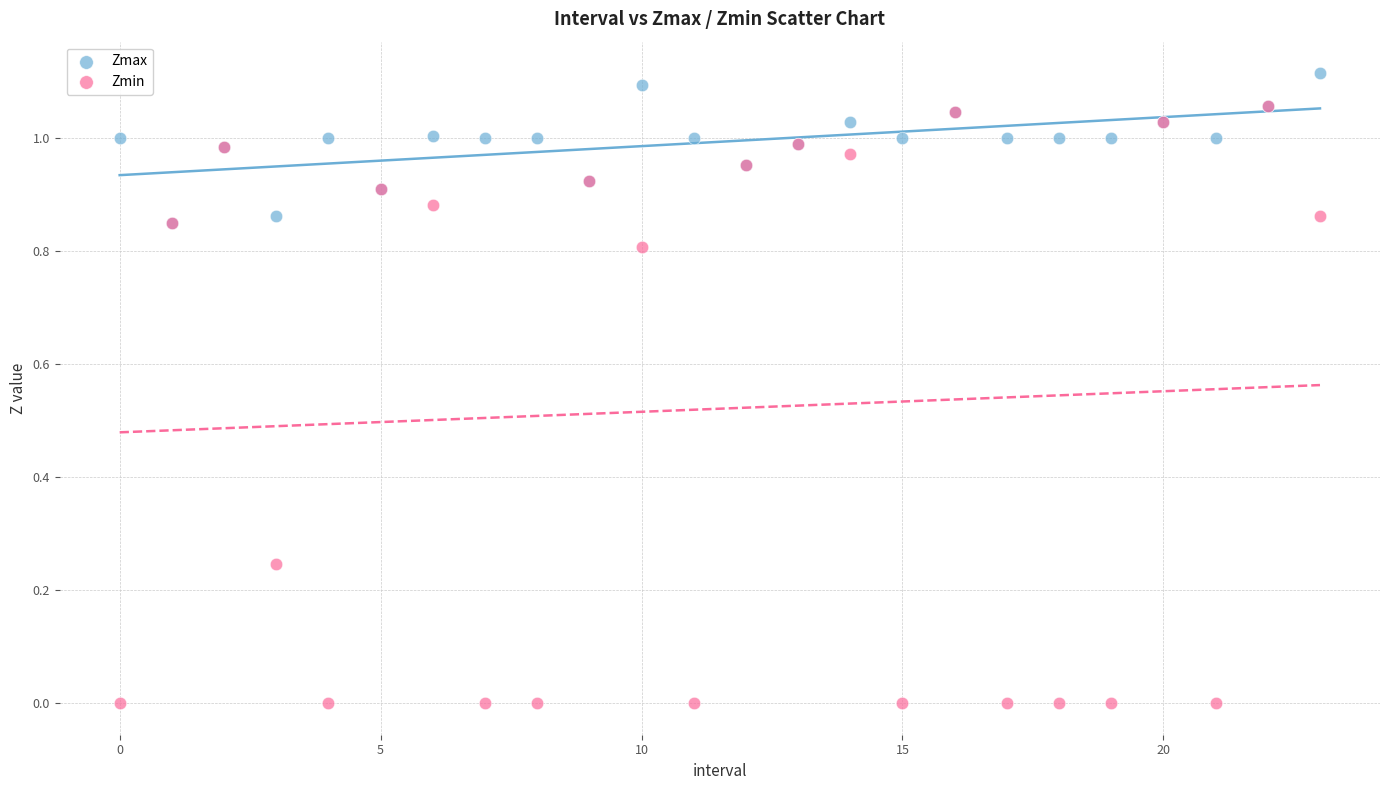

What are all the series names shown in the legend?

Zmax, Zmin